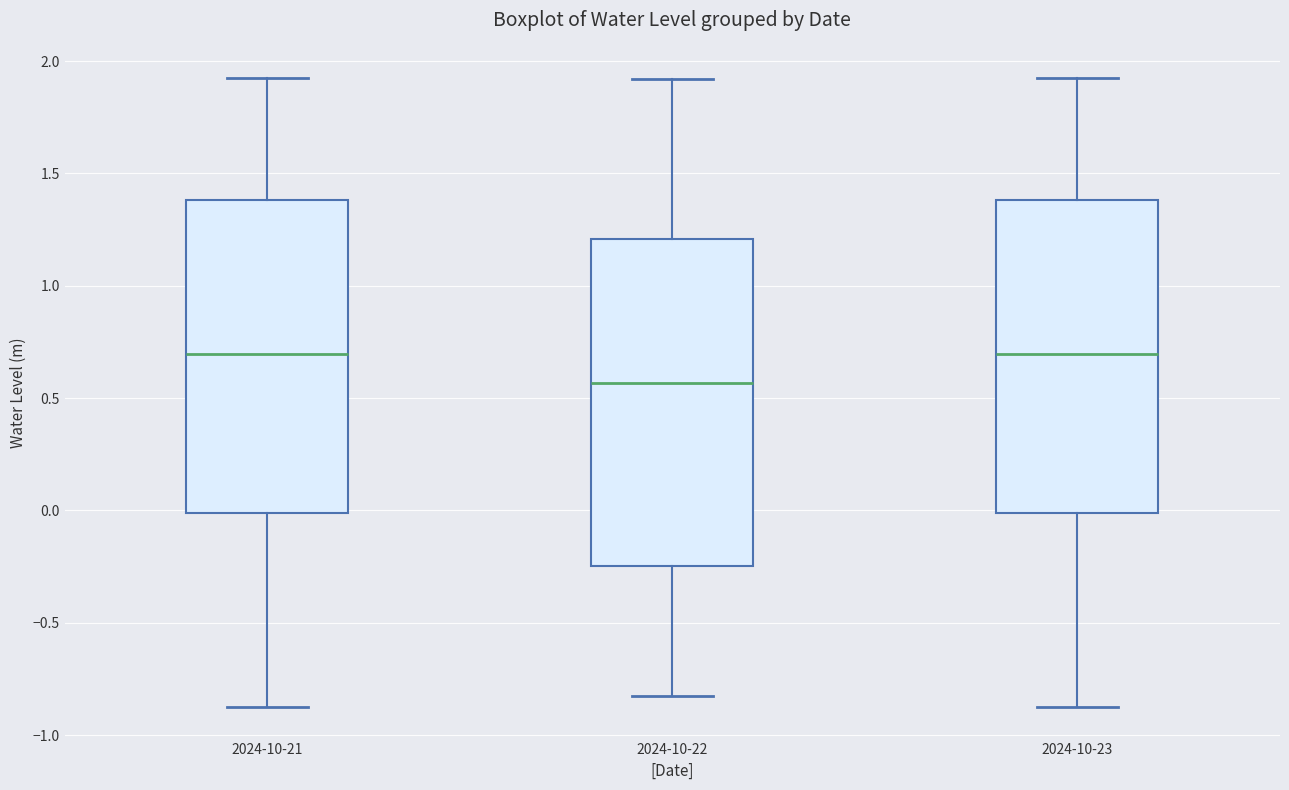

Where is the upper edge of the box for 2024-10-23 on the y-axis? The values are not printed on the chart, so give them approximately, as read against the axis.

1.40